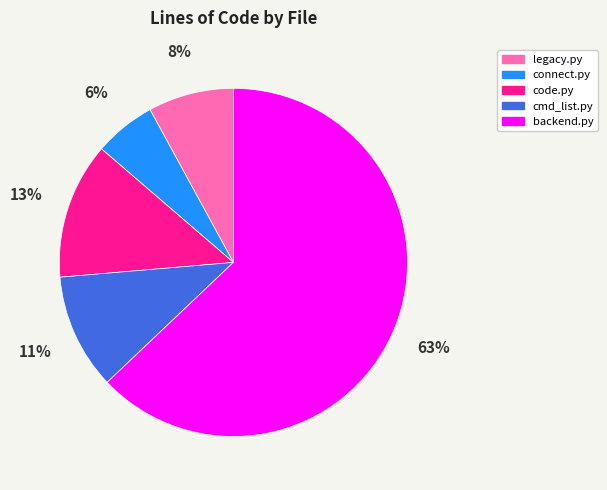

Between legacy.py and connect.py, which is larger?

legacy.py